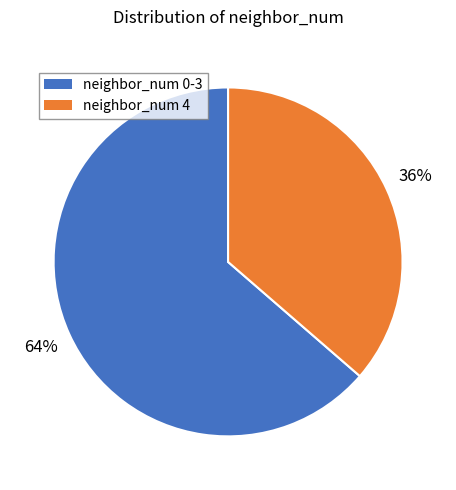

To the nearest percent, what is the average slice percentage?

50%